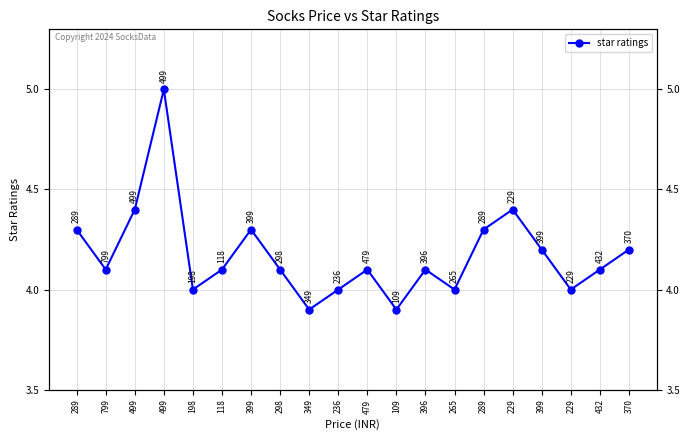

What is the ratio of the value at 298 to the value at 479?

1.0